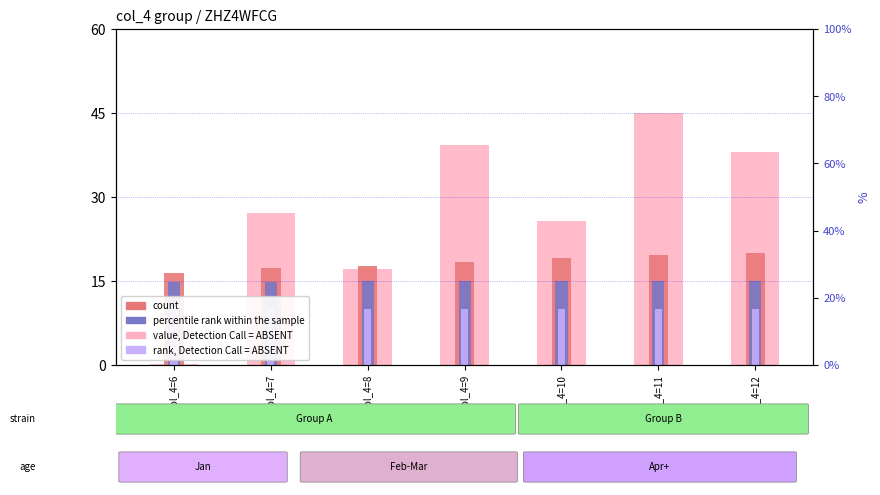

True or false: count has a value of 17.2 at col_4=7.

True